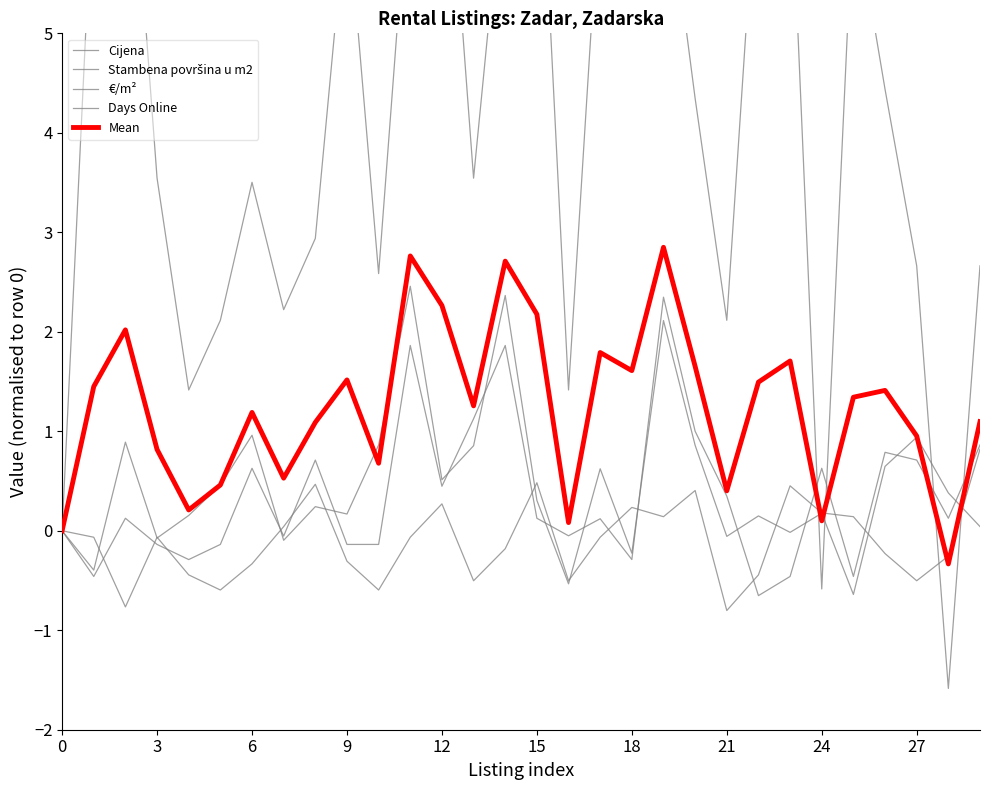

At which category is the sum across all series the highest?

19